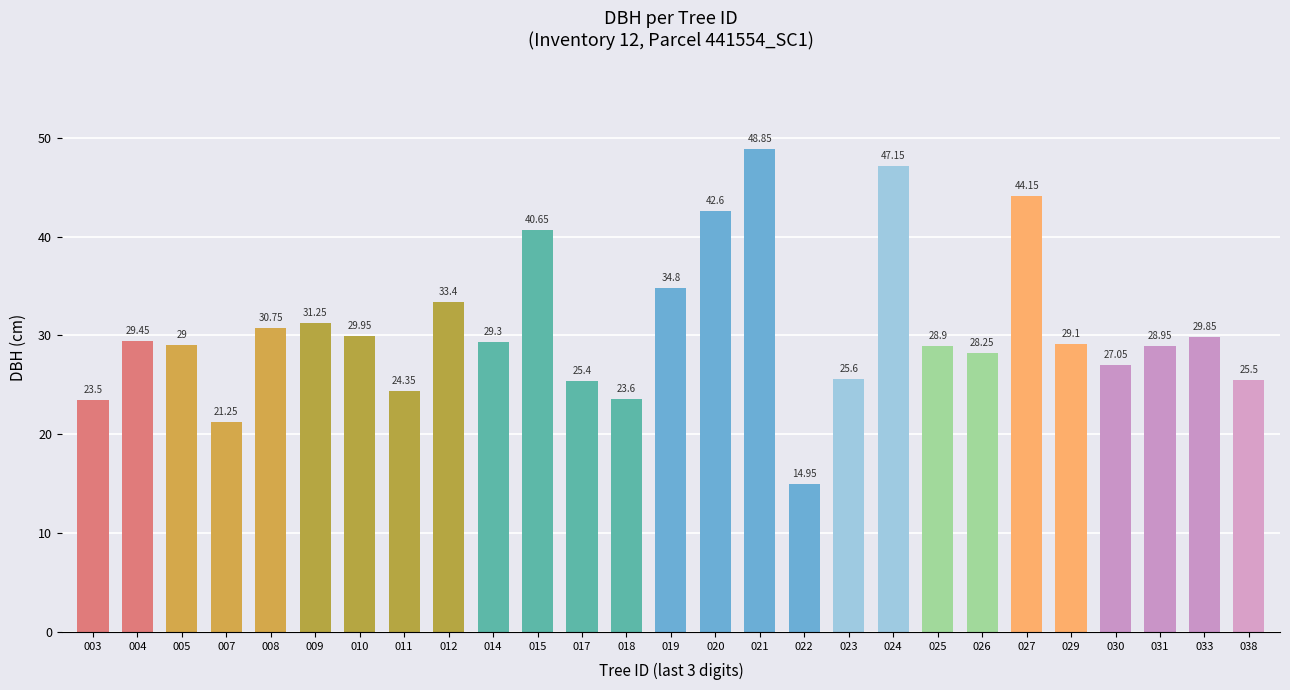

What is the difference between the second highest and second lowest values?

25.9